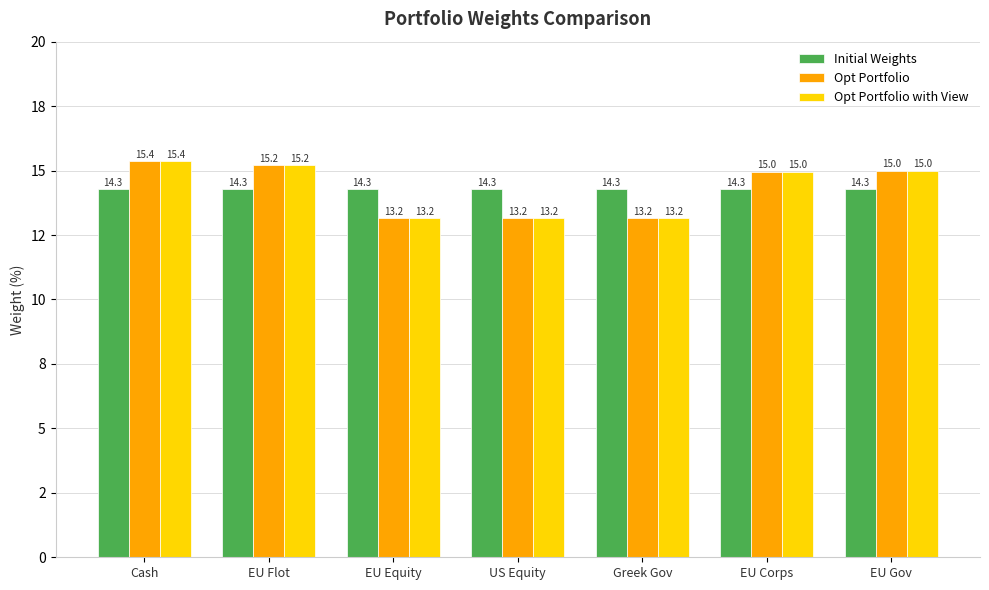

Is the value of Opt Portfolio with View at EU Corps greater than the value of Initial Weights at EU Gov?

Yes